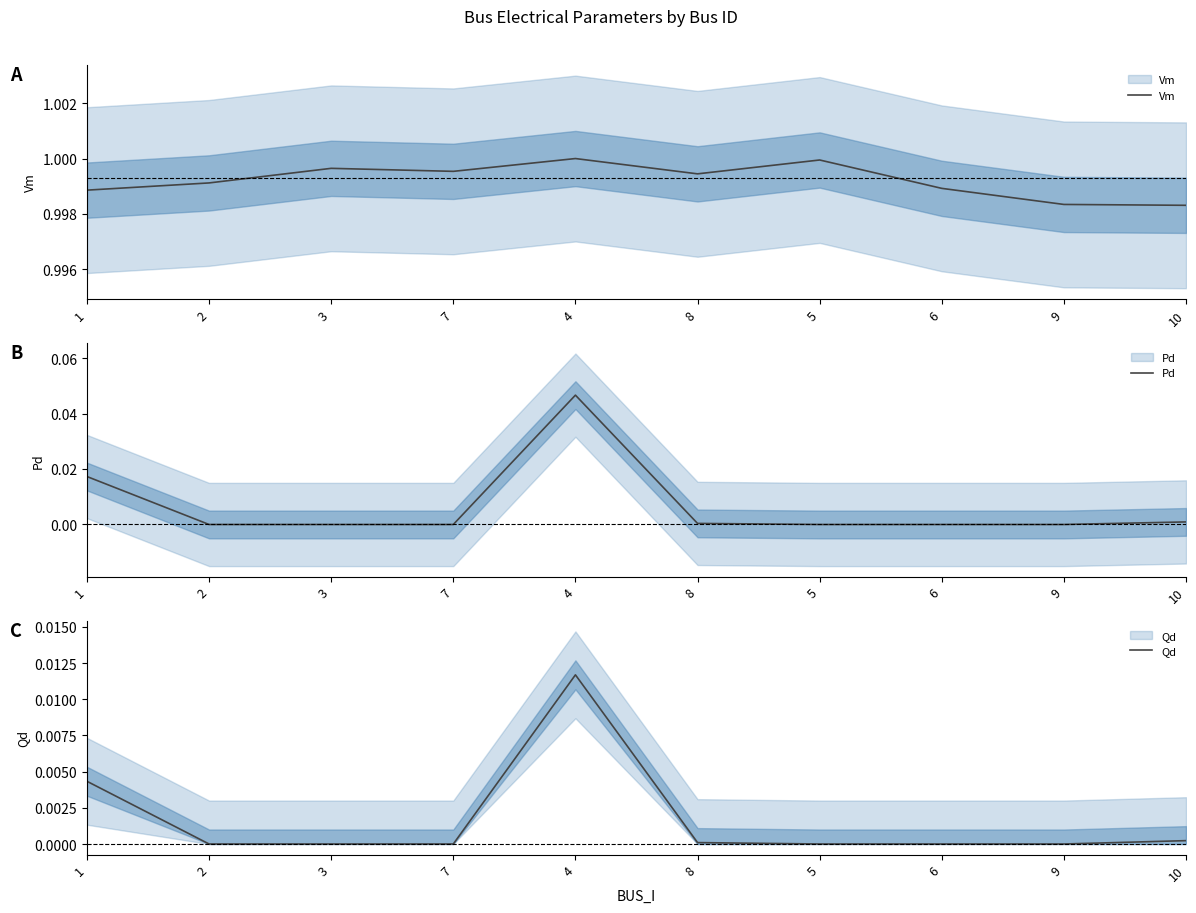

Does the chart display data point markers on the line(s)?

No